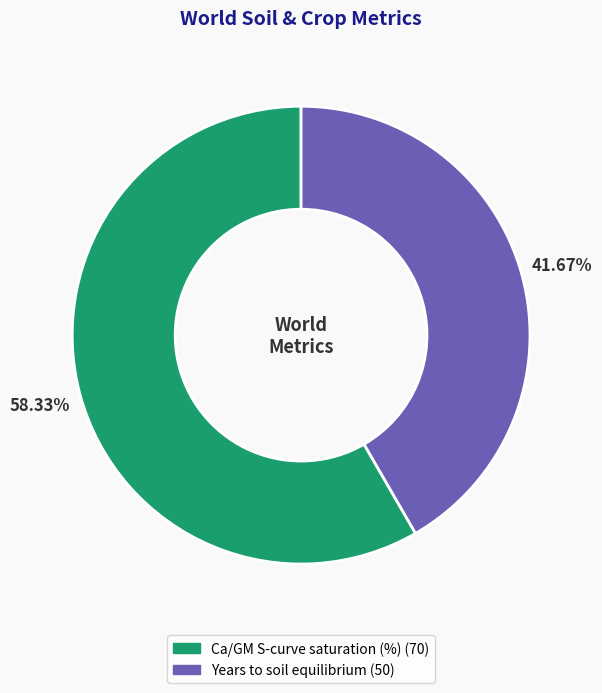

Which slice is the smallest?

Years to soil equilibrium